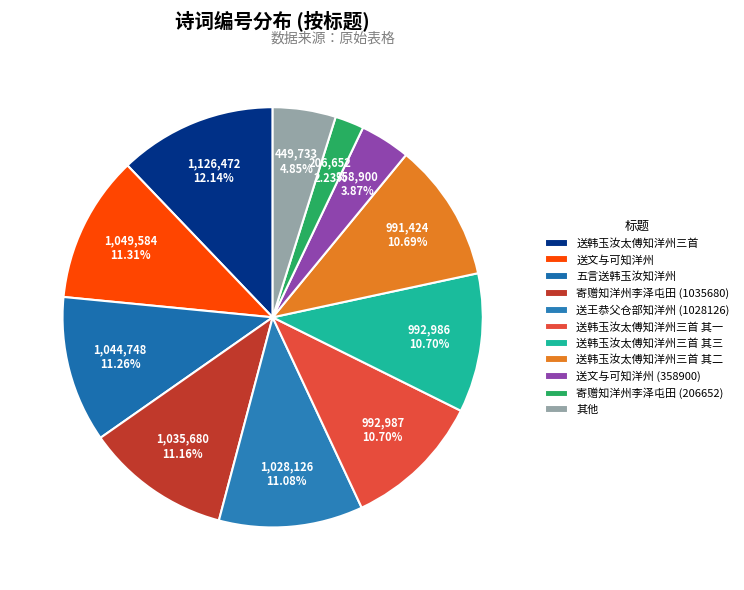

Which slice is the smallest?

寄赠知洋州李泽屯田 (206652)